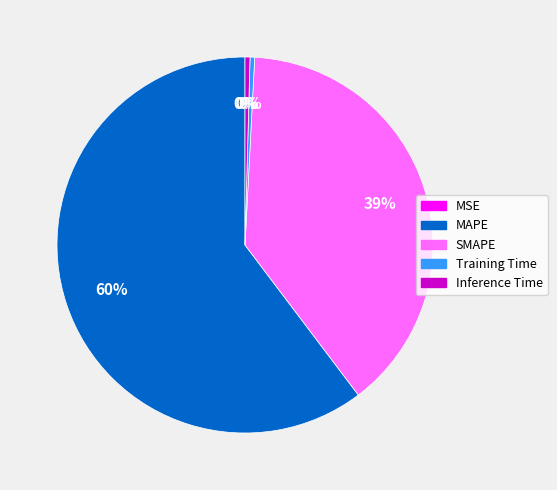

Is it true that Training Time is 0% of the pie?

True